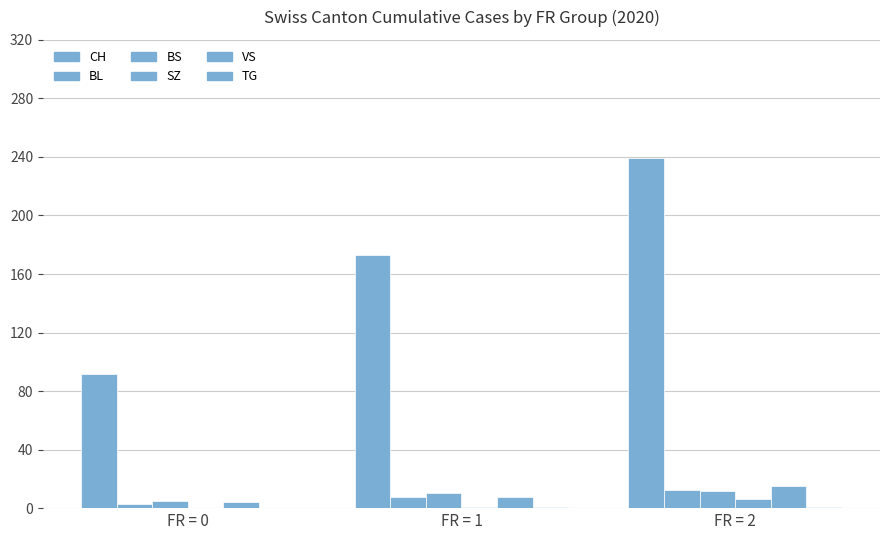

At which category is the sum across all series the highest?

FR = 2